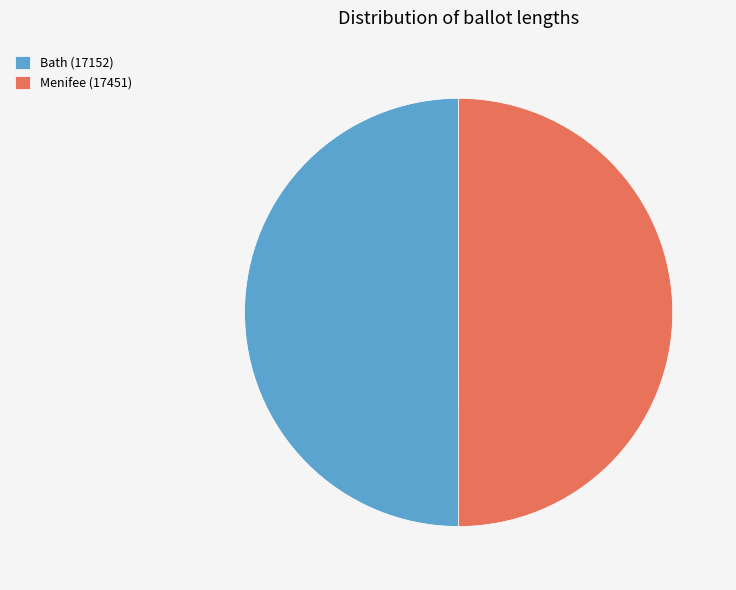

Combined, do Bath (17152) and Menifee (17451) account for over 50%?

Yes